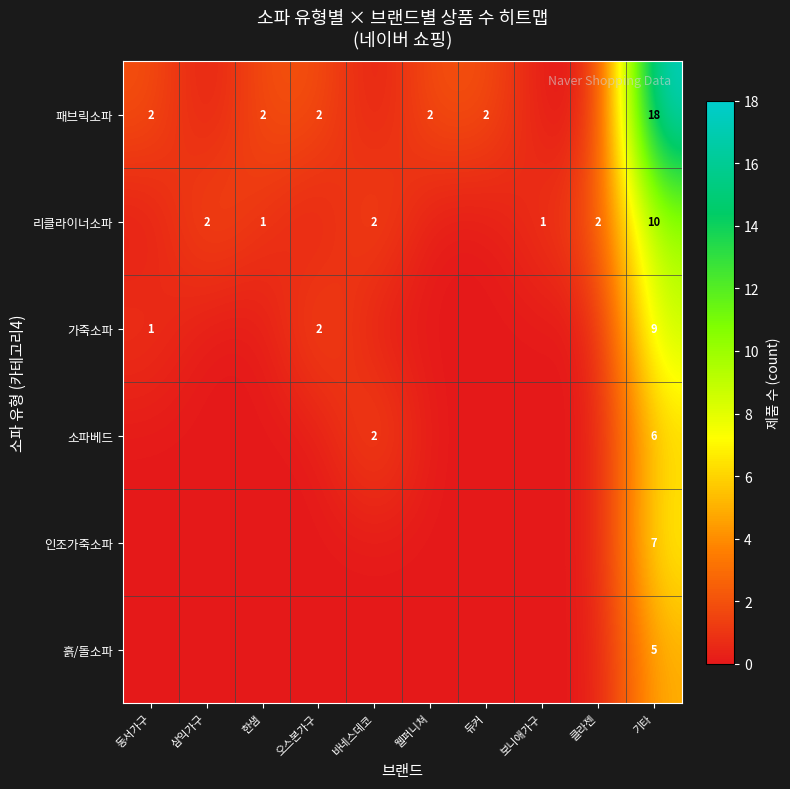

Rank the series at 기타 from lowest to highest value.

흙/돌소파, 소파베드, 인조가죽소파, 가죽소파, 리클라이너소파, 패브릭소파